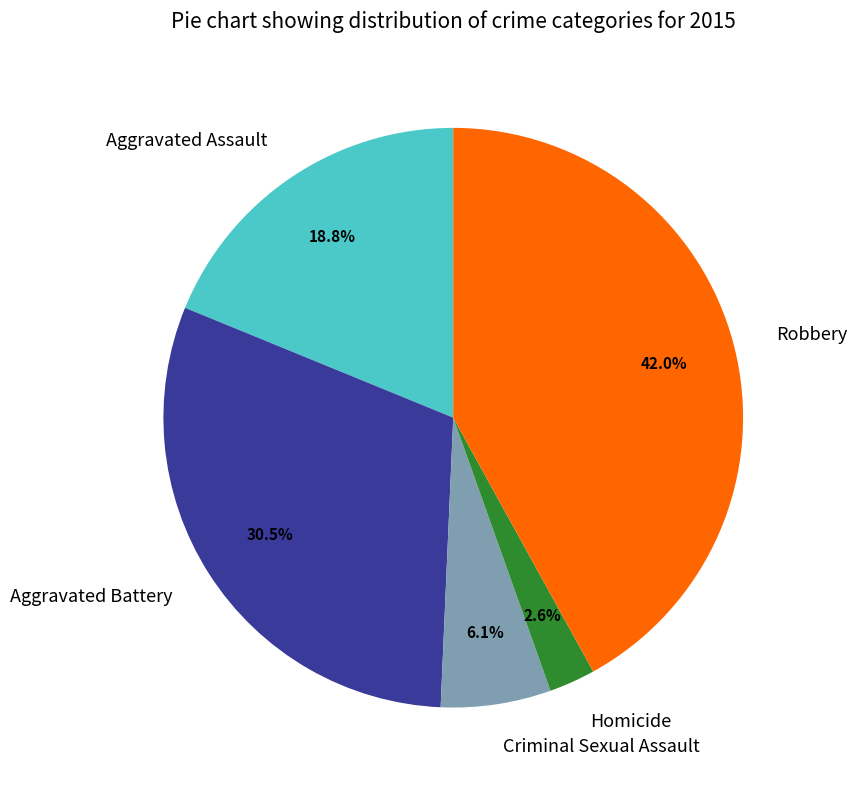

Rank the categories by value from highest to lowest.

Robbery, Aggravated Battery, Aggravated Assault, Criminal Sexual Assault, Homicide